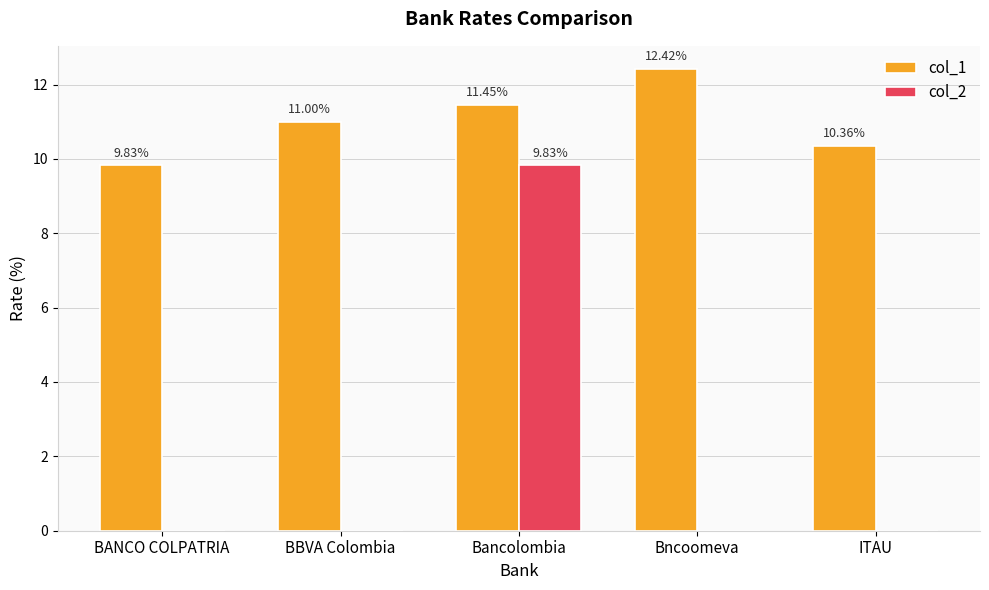

At which label is col_1 closest to 11?

BBVA Colombia